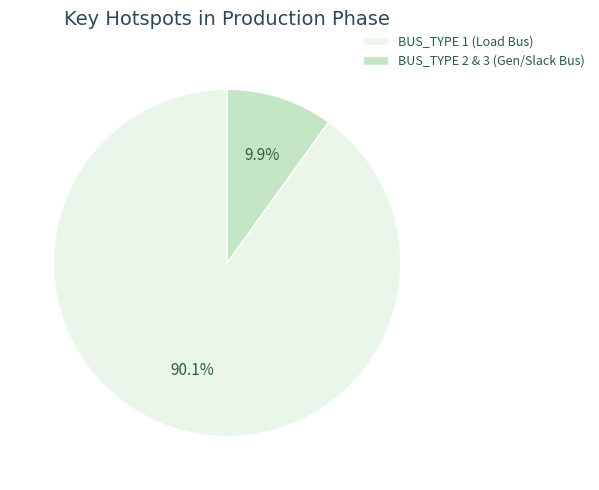

Which category has the smallest portion of the pie?

BUS_TYPE 2 & 3 (Gen/Slack Bus)